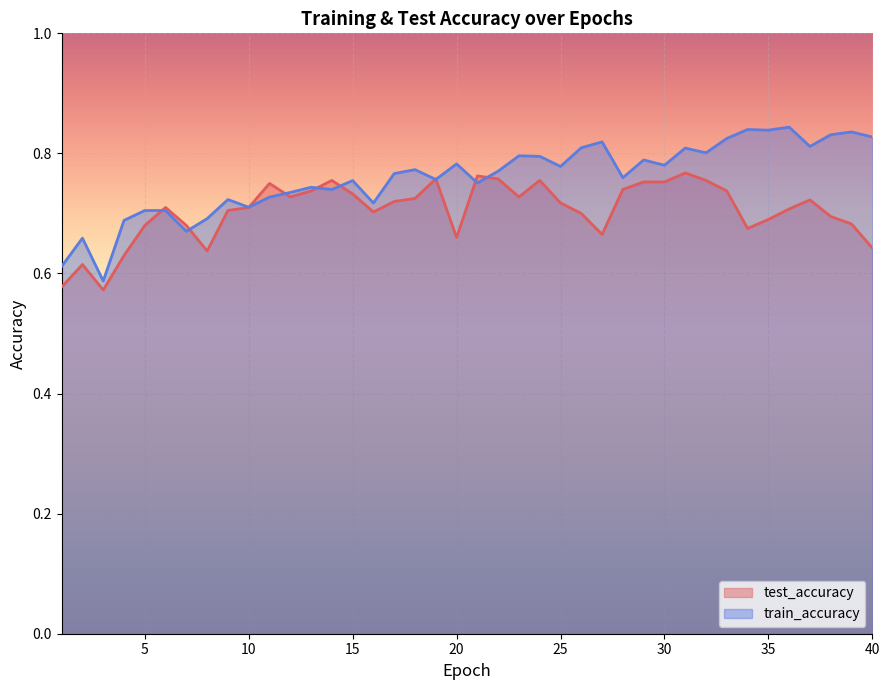

What is the value of the train_accuracy point at the 23rd from the left?

0.8